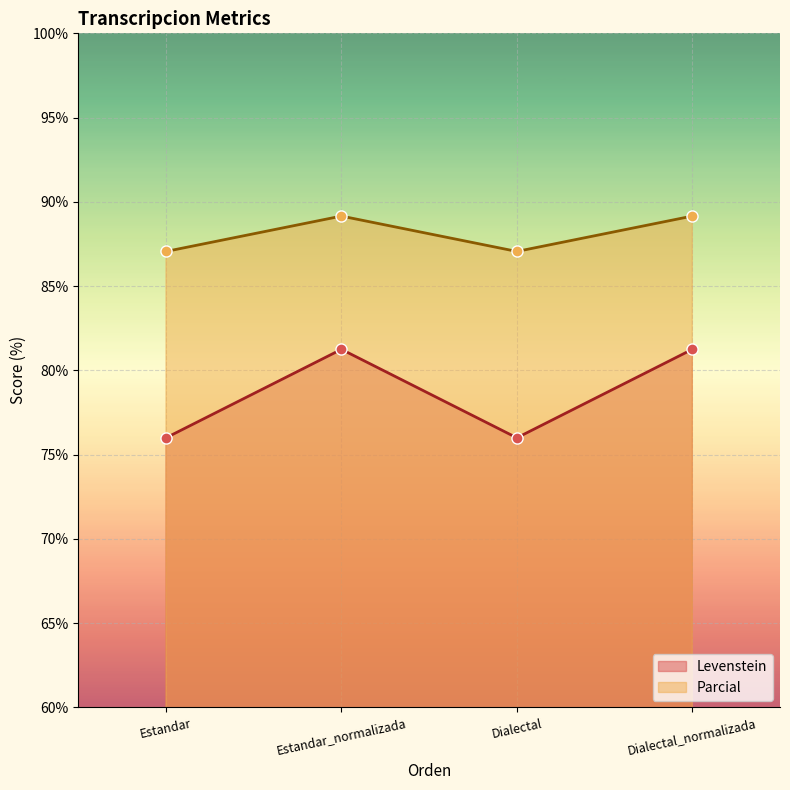

True or false: Parcial and Levenstein cross at least once.

False